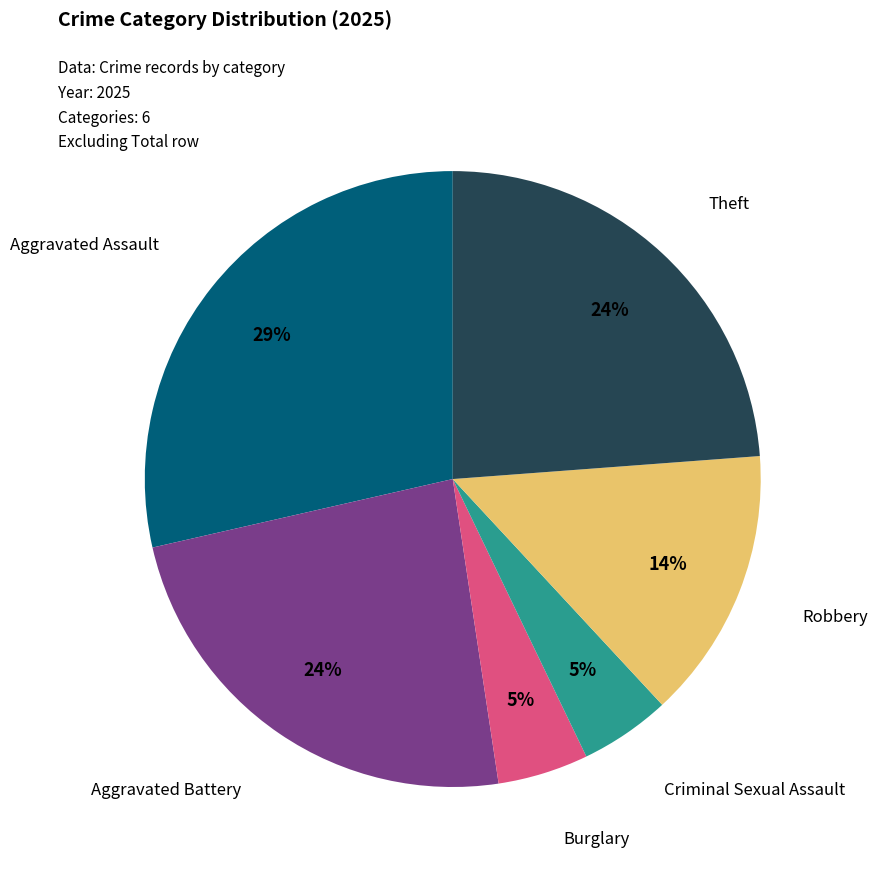

Is there a majority slice in this chart?

No